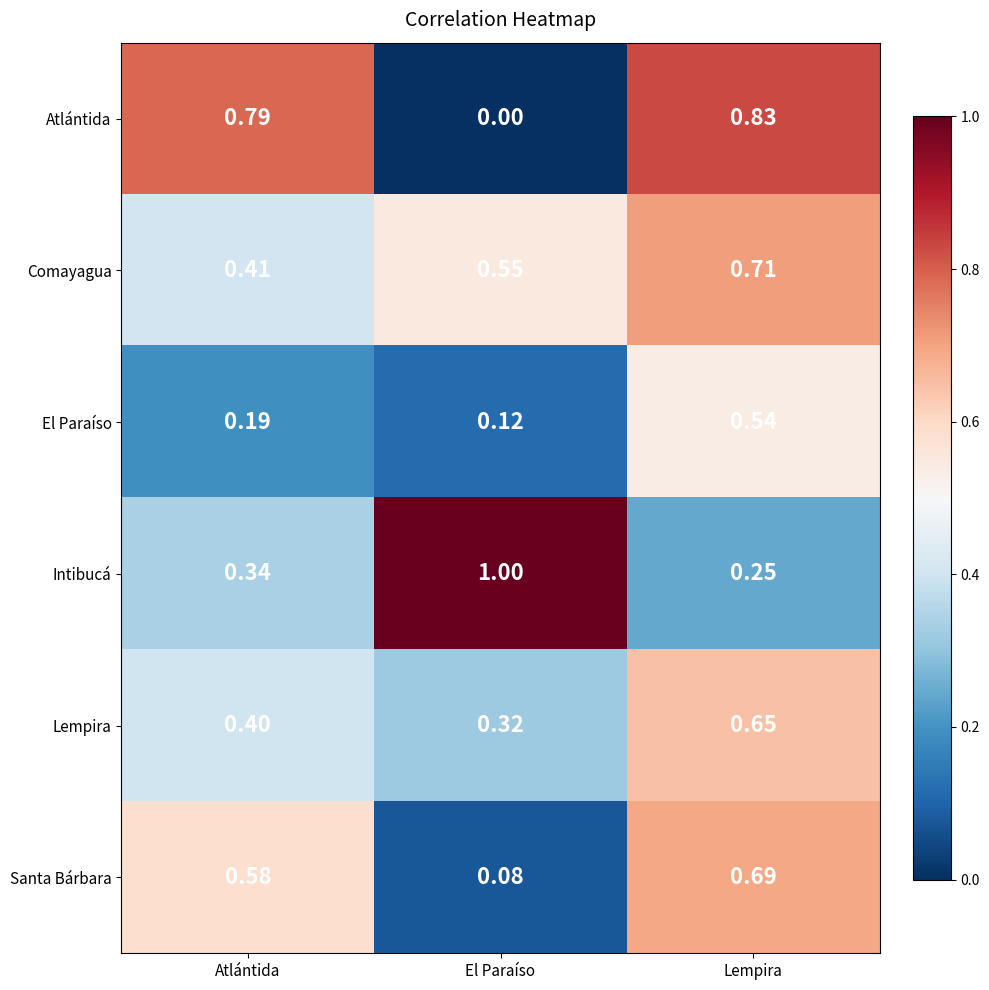

At how many categories does at least one series exceed 0?

3